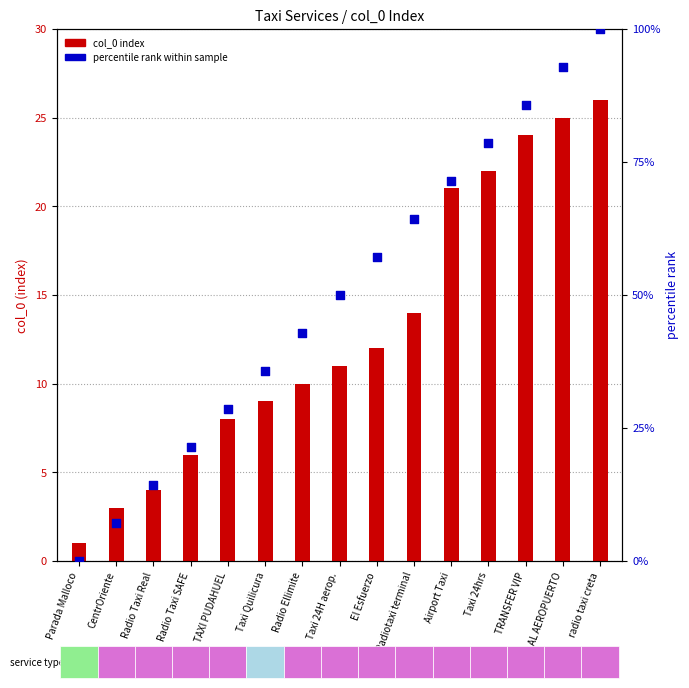

Which series contains the highest Y value?

percentile rank within sample